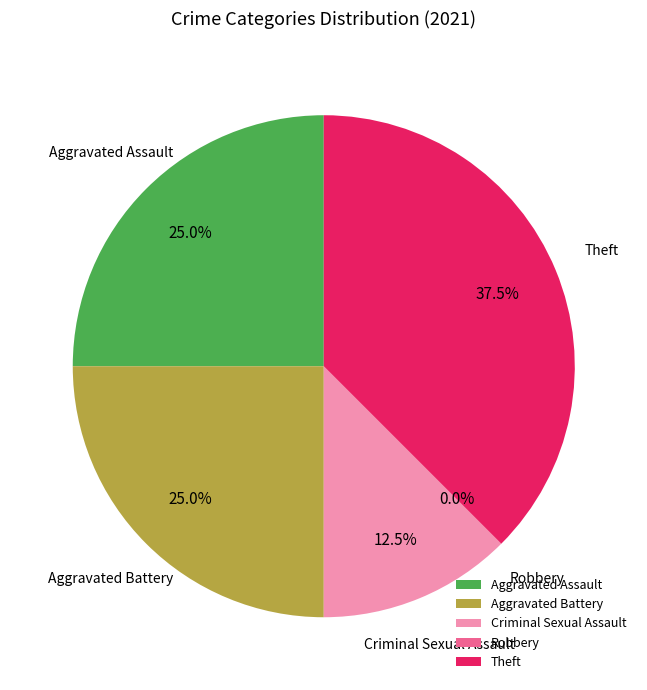

How much of the chart is everything except Aggravated Battery?

75.0%